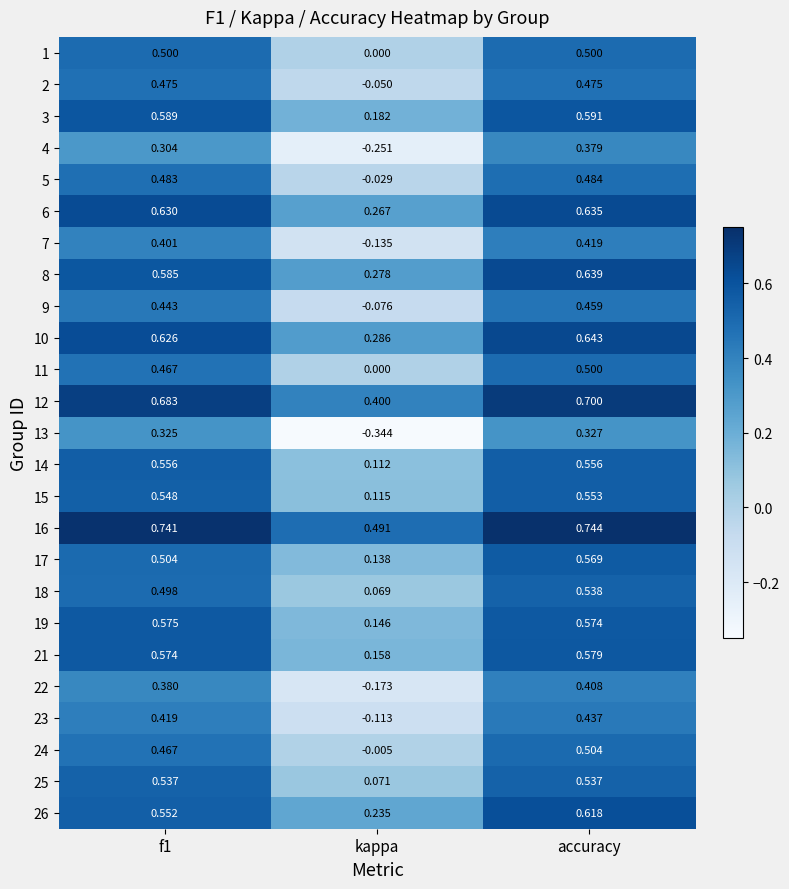

At which label does 5 reach its minimum?

kappa